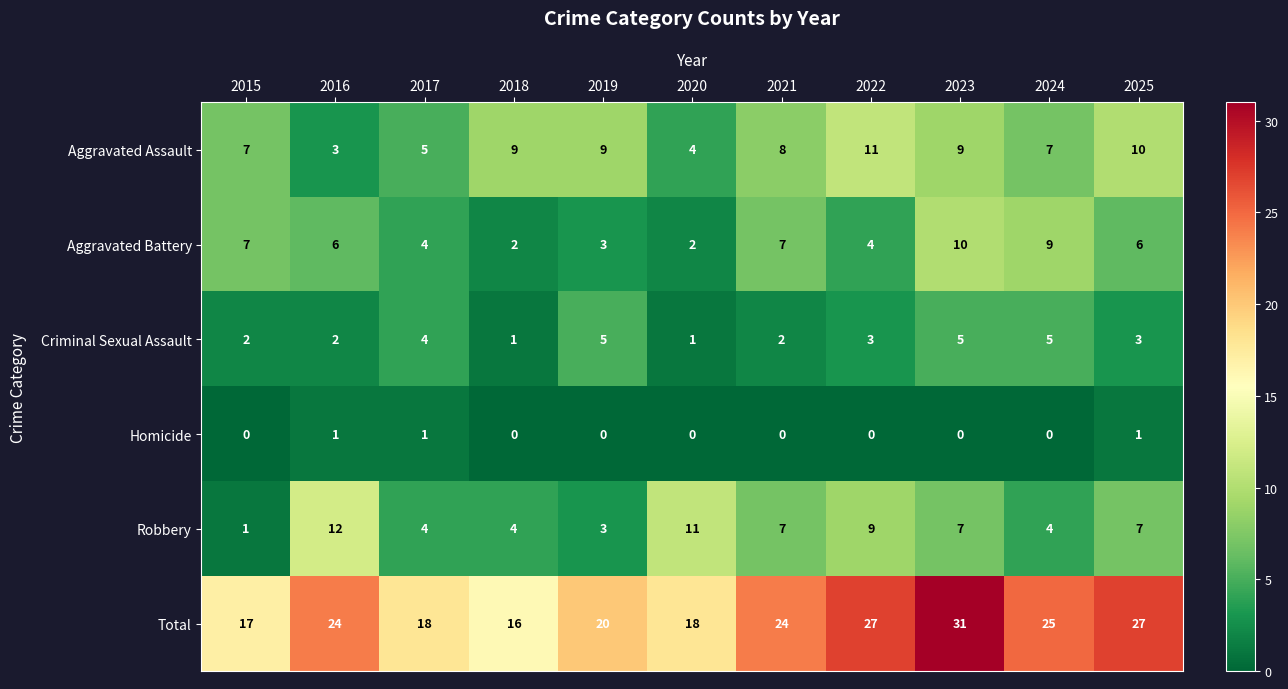

Where does the Robbery series first go above 7?

2016